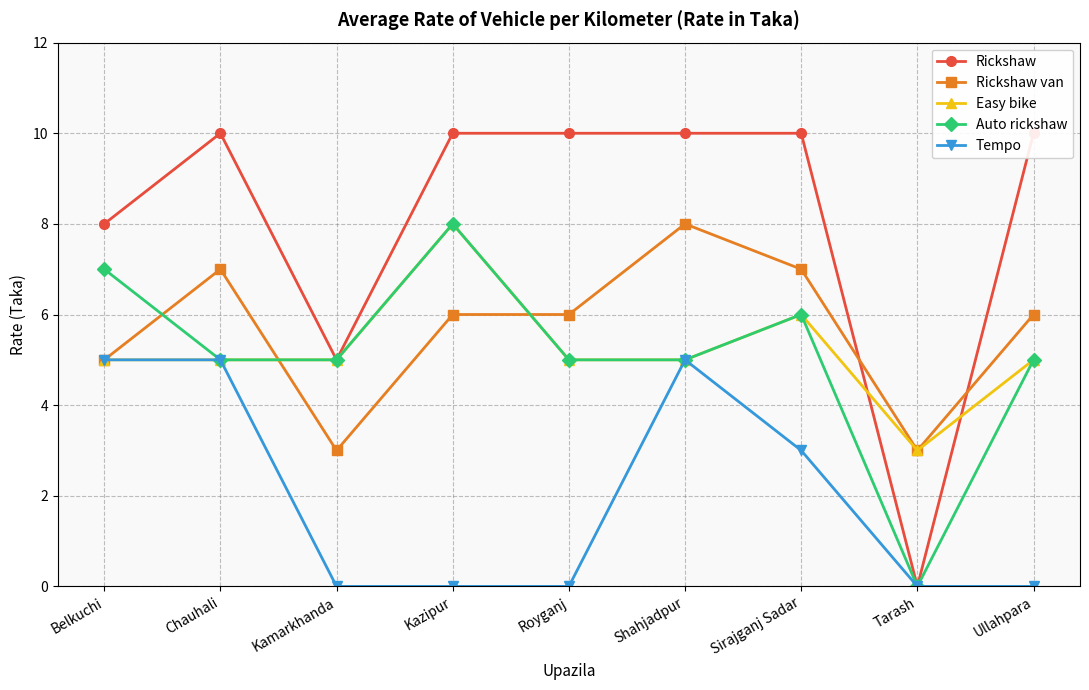

How many values in the Rickshaw van series exceed 6?

3